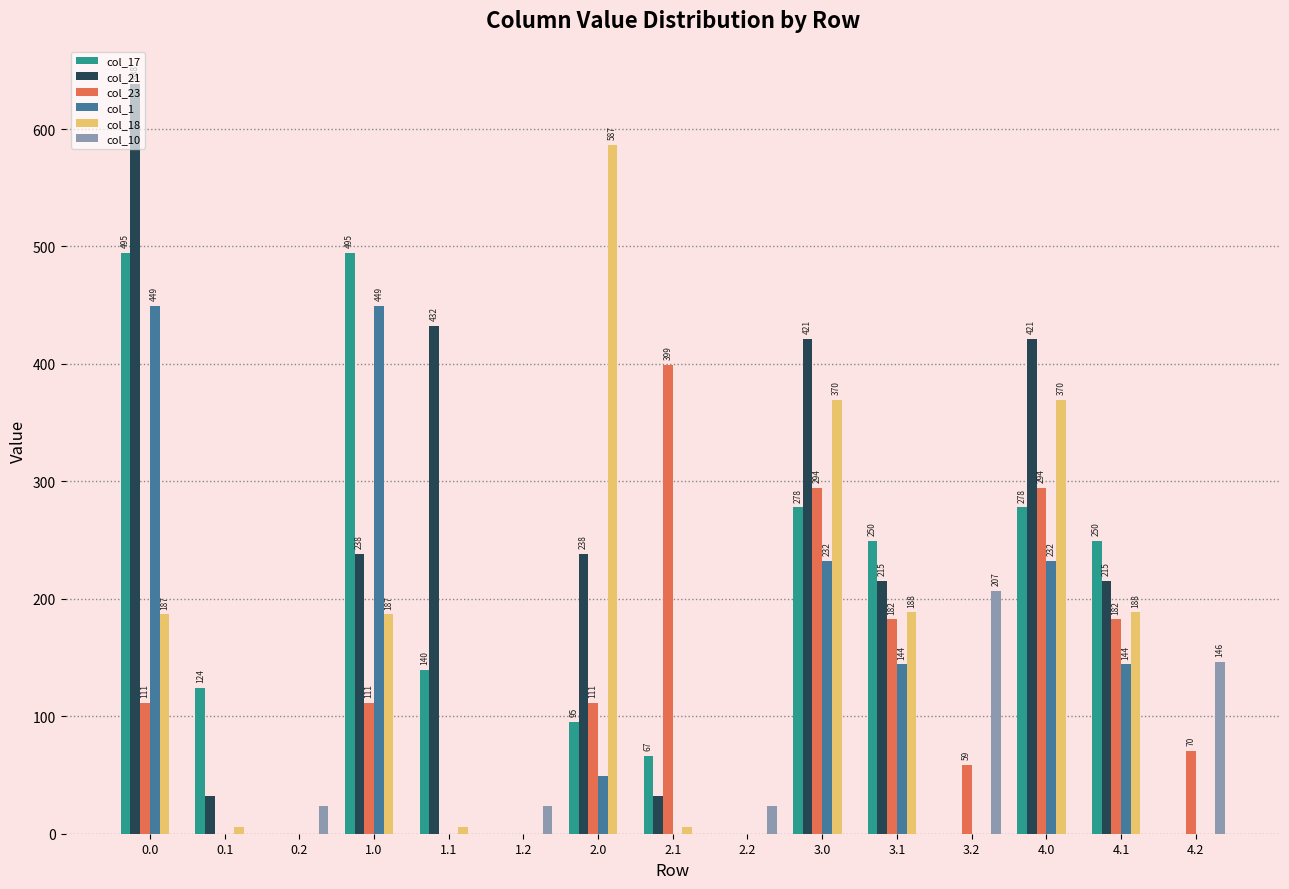

What is the sum of all col_18 values?

2092.2